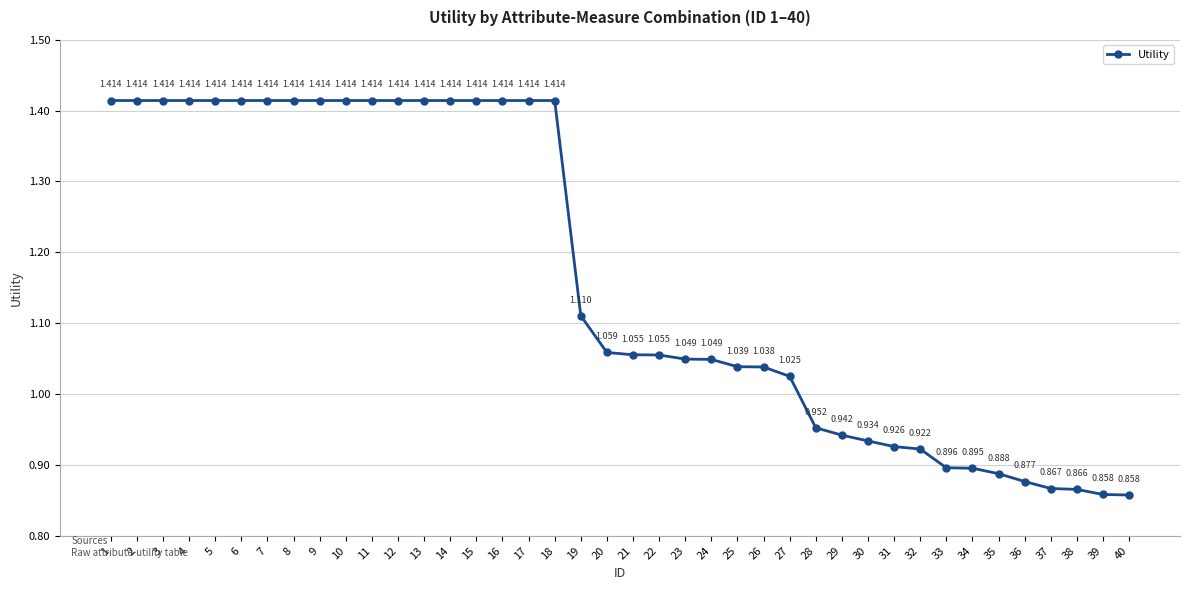

What is the approximate value at 13?

1.4